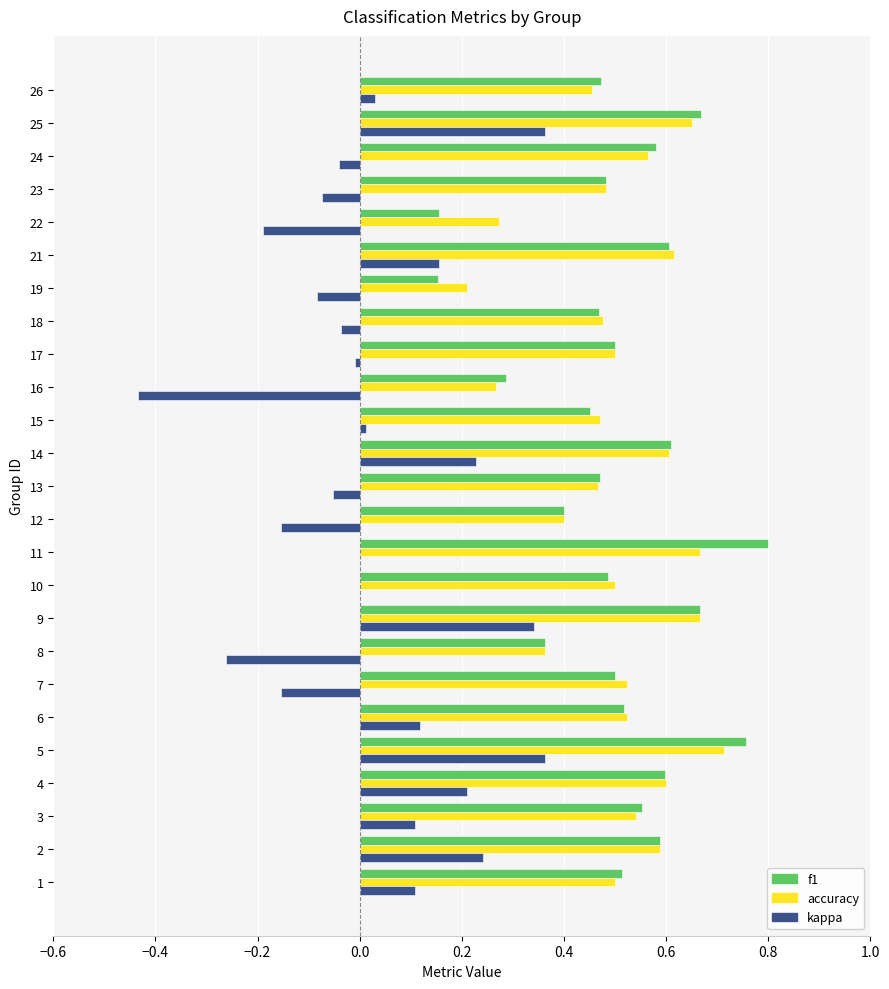

Which series has the largest range (max minus min)?

kappa